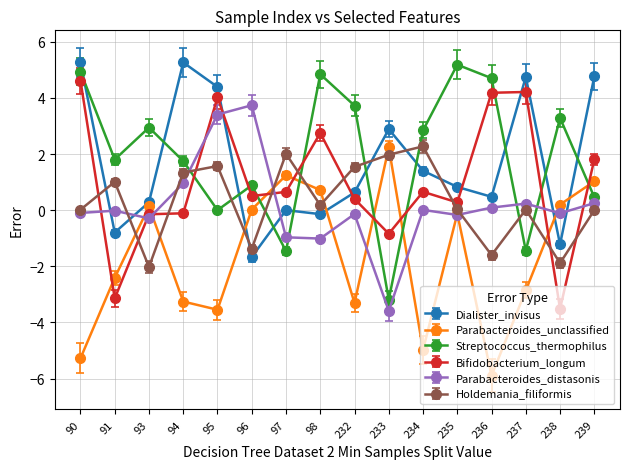

Rank the series at 238 from lowest to highest value.

Bifidobacterium_longum, Holdemania_filiformis, Dialister_invisus, Parabacteroides_distasonis, Parabacteroides_unclassified, Streptococcus_thermophilus